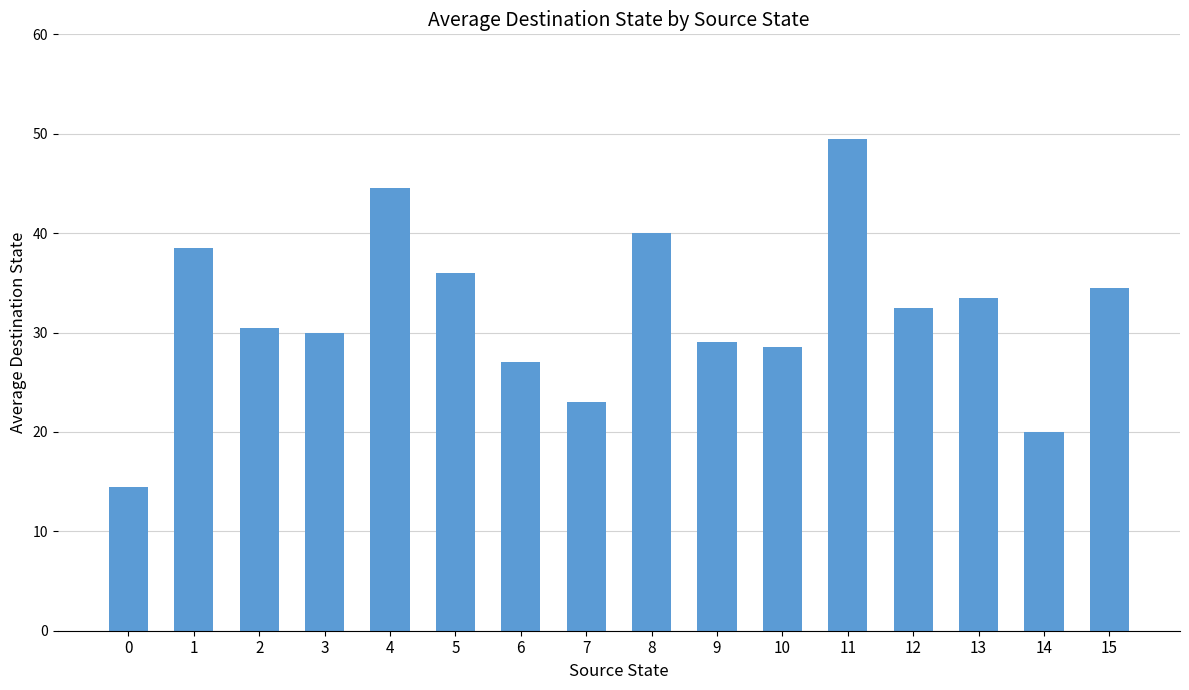

Reading left to right, what are all the values shown in this chart?

0=14.5	1=38.5	2=30.5	3=30.0	4=44.5	5=36.0	6=27.0	7=23.0	8=40.0	9=29.0	10=28.5	11=49.5	12=32.5	13=33.5	14=20.0	15=34.5